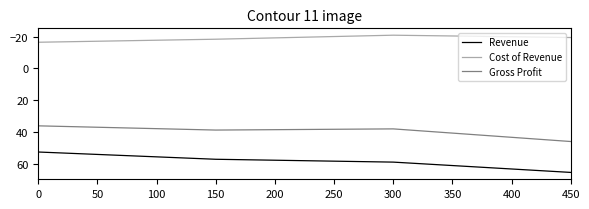

Which series has the widest spread of values?

Revenue